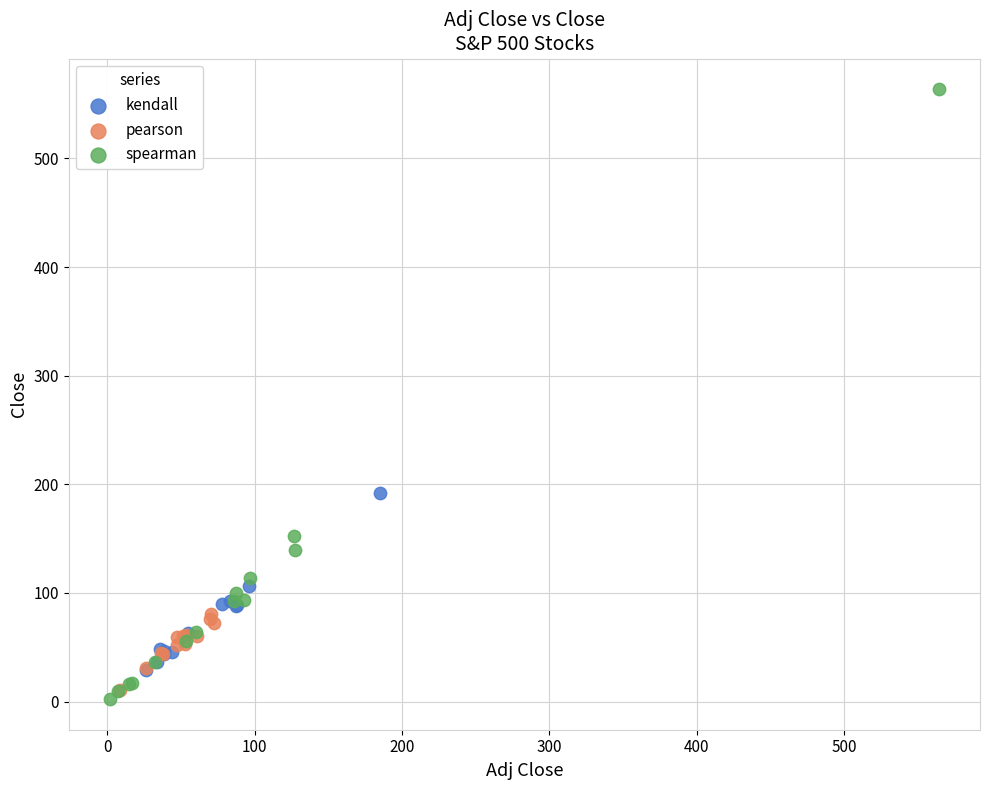

Which series contains the lowest Y value?

spearman